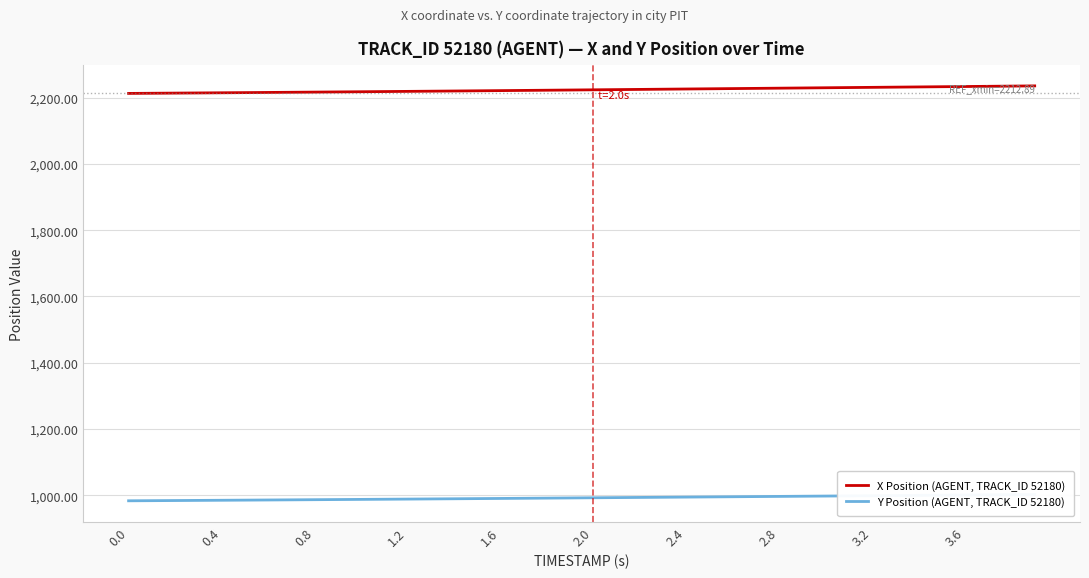

What is the highest value of the X Position (AGENT, TRACK_ID 52180) series?

2235.6